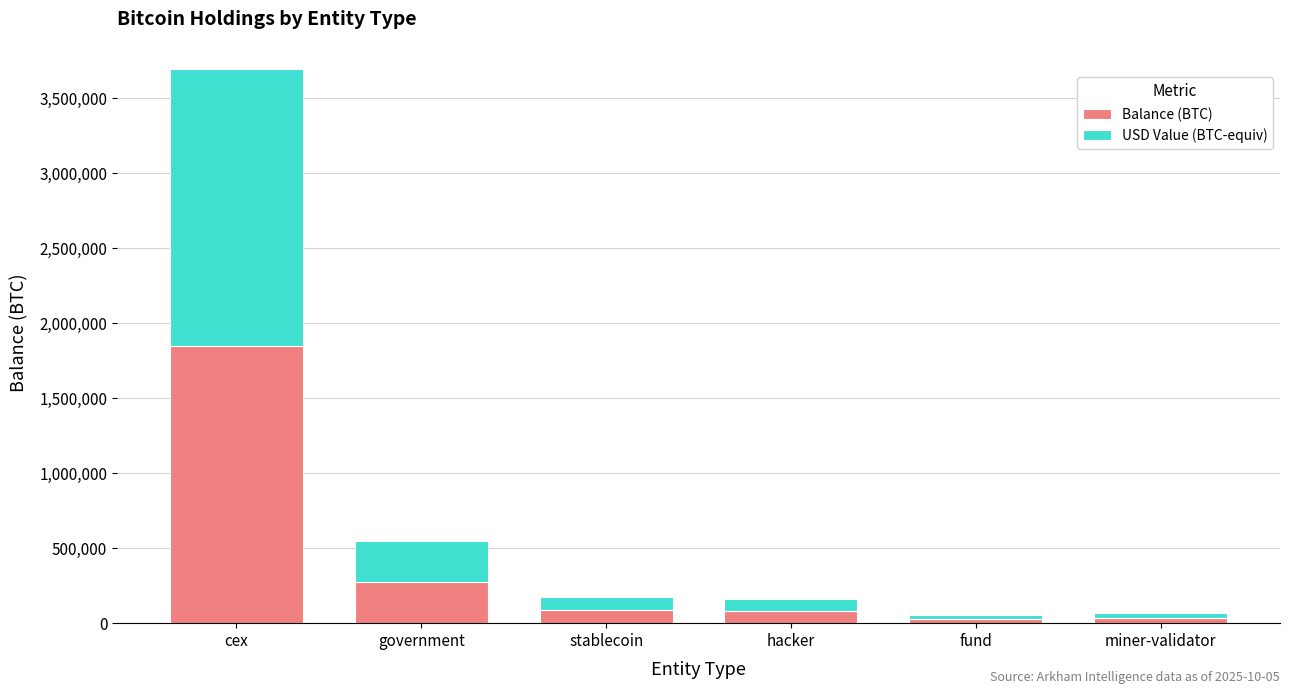

How many data points in Balance (BTC) are less than 86335?

3